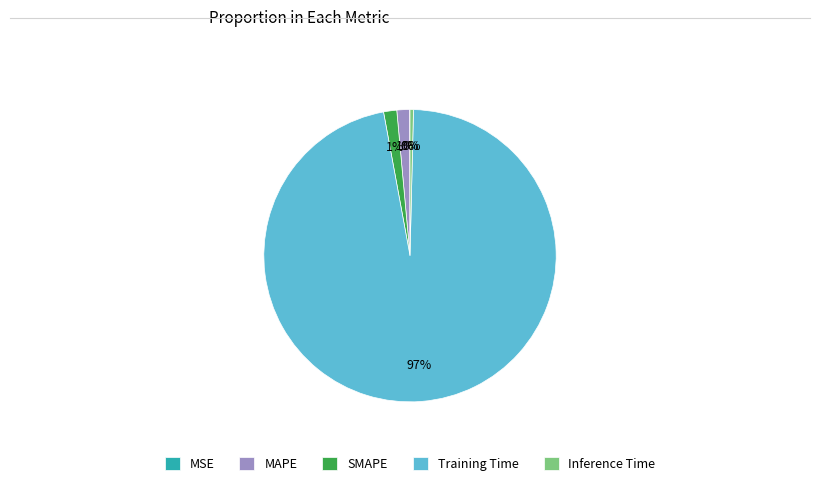

Which slice is the largest?

Training Time